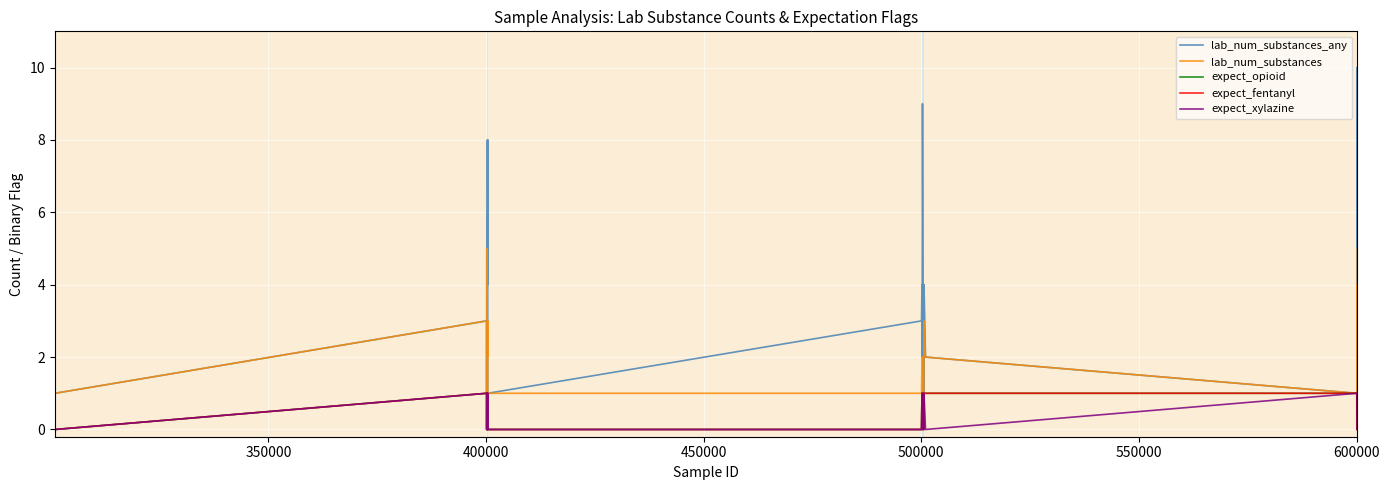

Which series has the largest total across all categories?

lab_num_substances_any